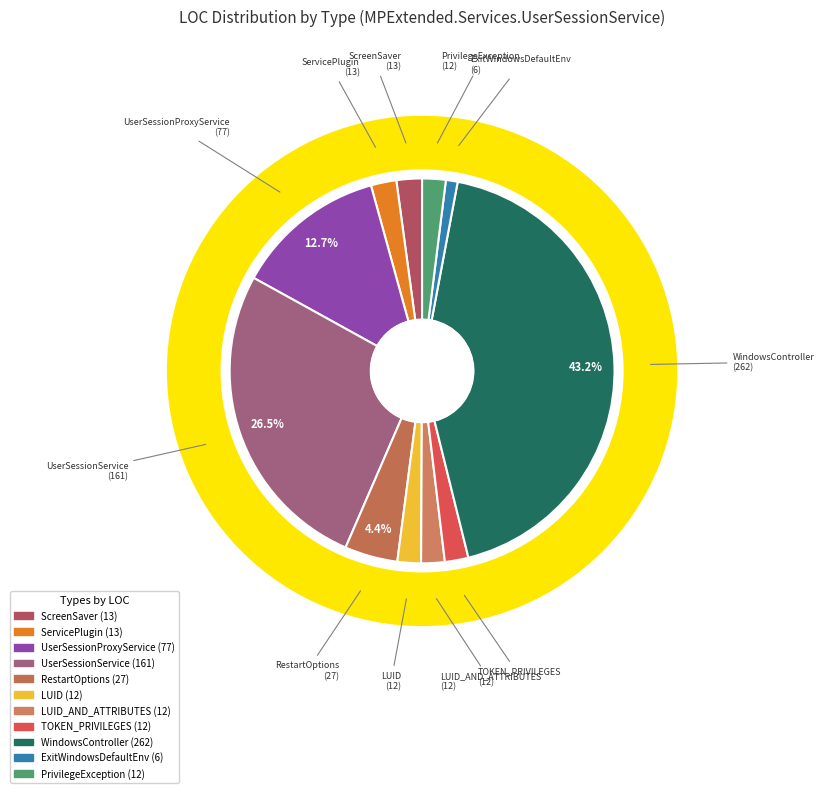

What is the smallest slice in the pie chart?

ExitWindowsDefaultEnv